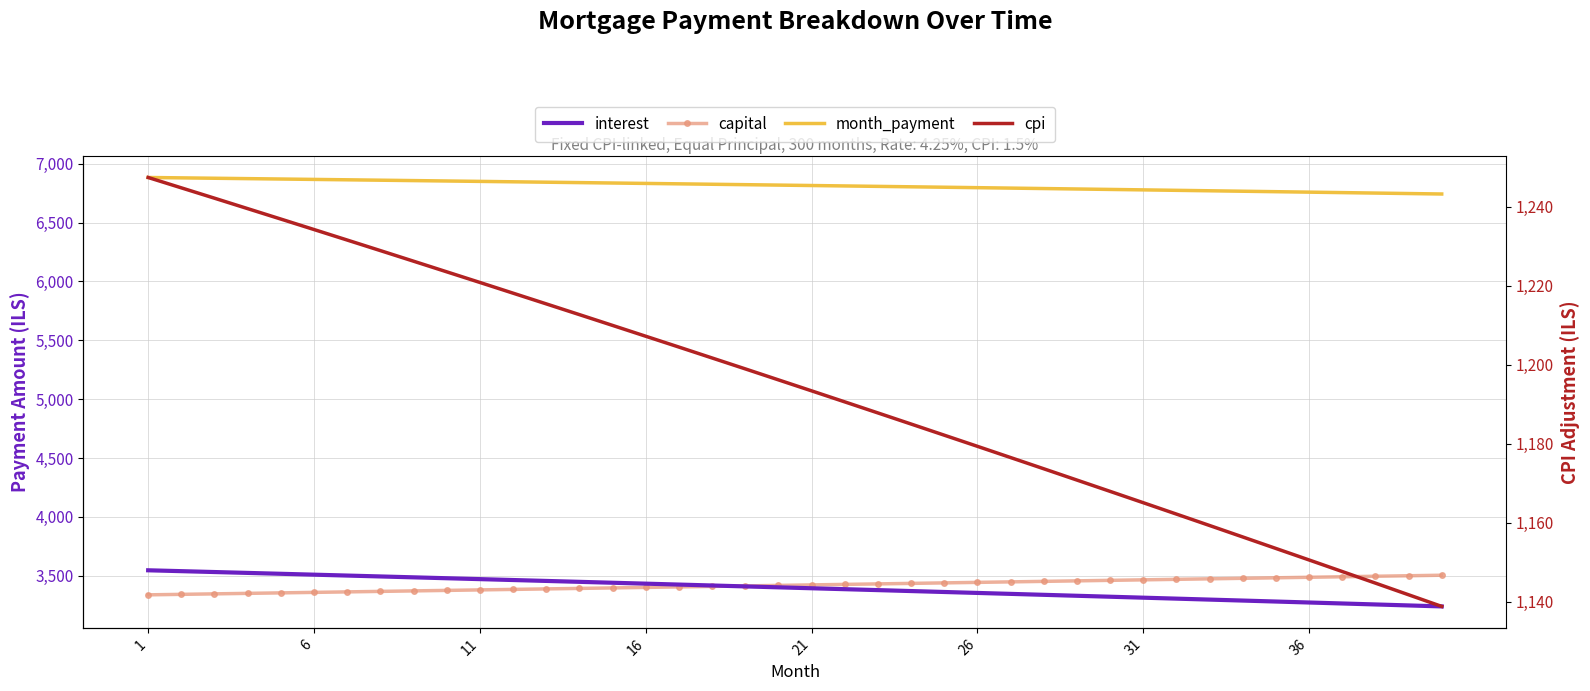

What is the spread (max minus min) of values at 36?

5631.7